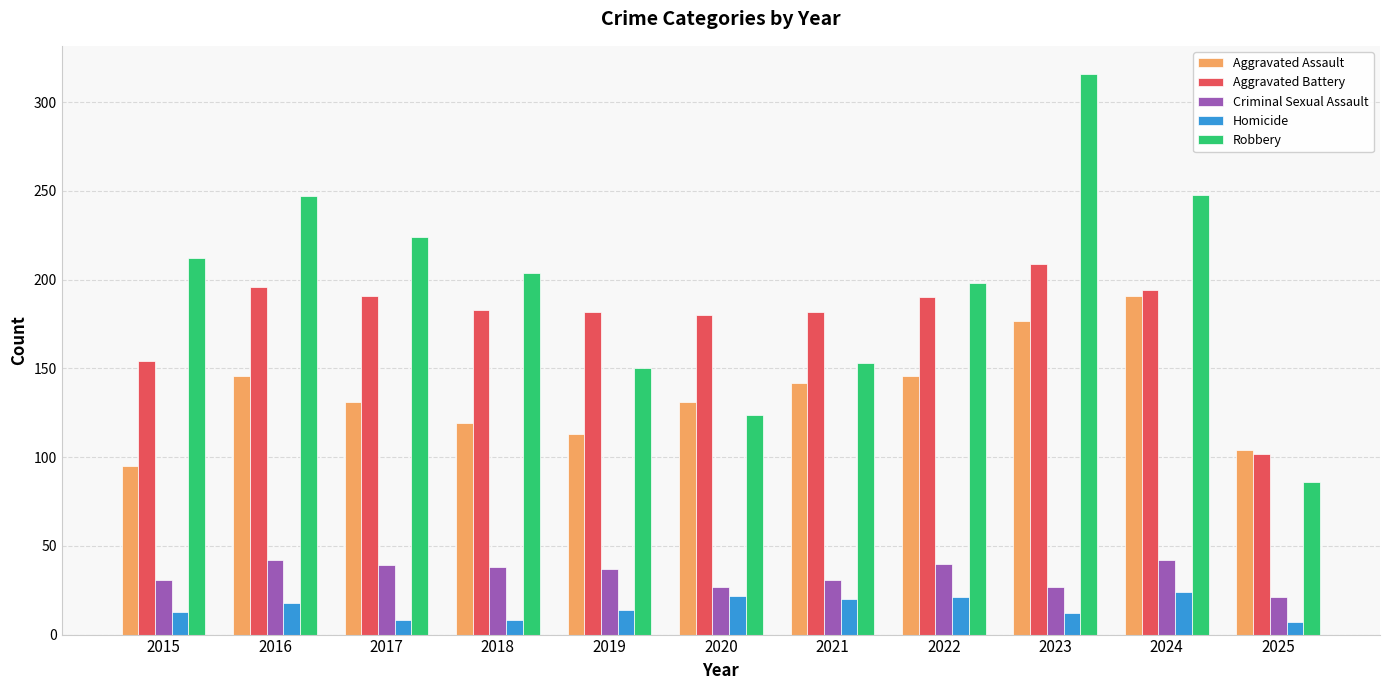

List the series in order of their peak value, highest first.

Robbery, Aggravated Battery, Aggravated Assault, Criminal Sexual Assault, Homicide